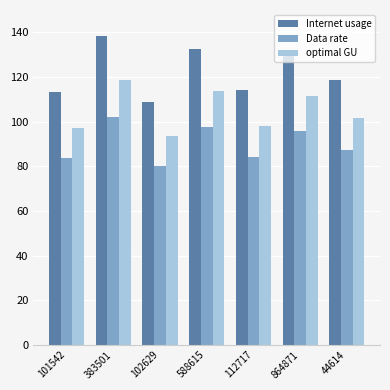

What is the difference between the optimal GU values at 588615 and 44614?

12.1